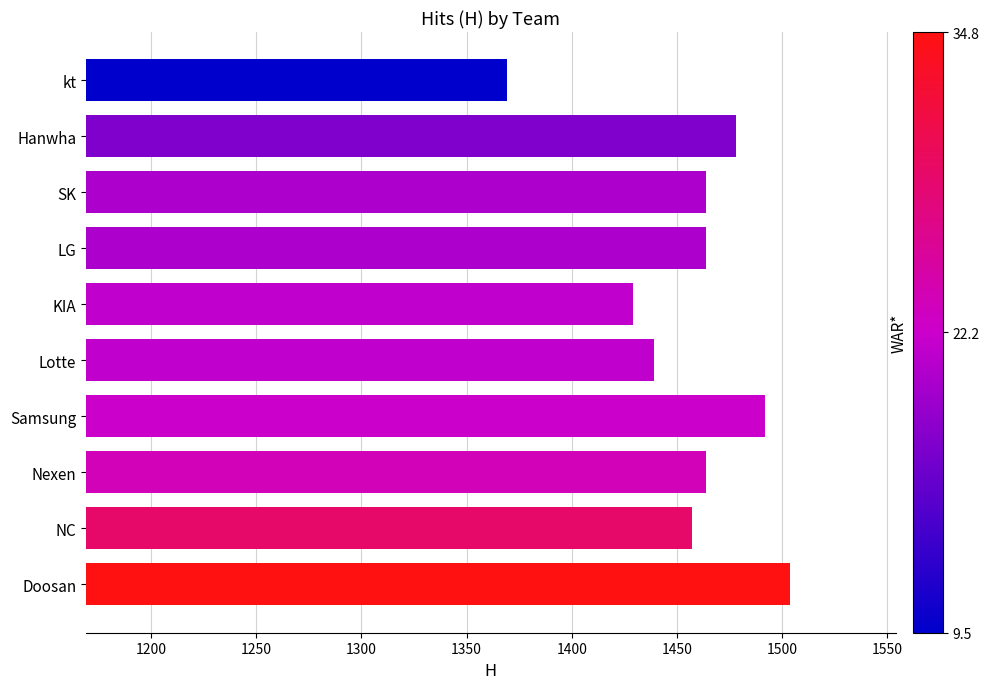

What is the change in value from Lotte to Hanwha?

+39